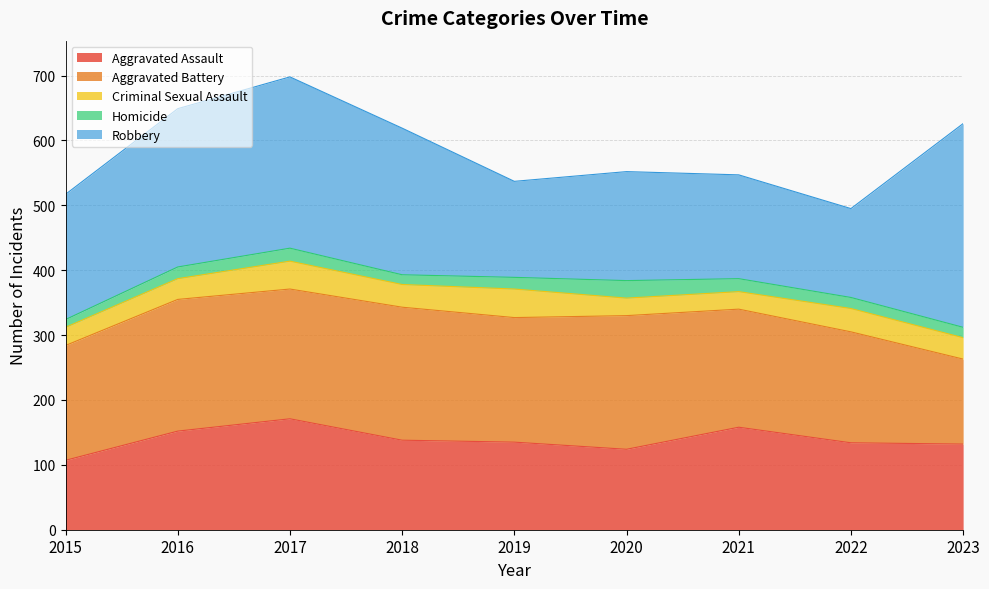

How many interior local peaks does the Criminal Sexual Assault series have?

3